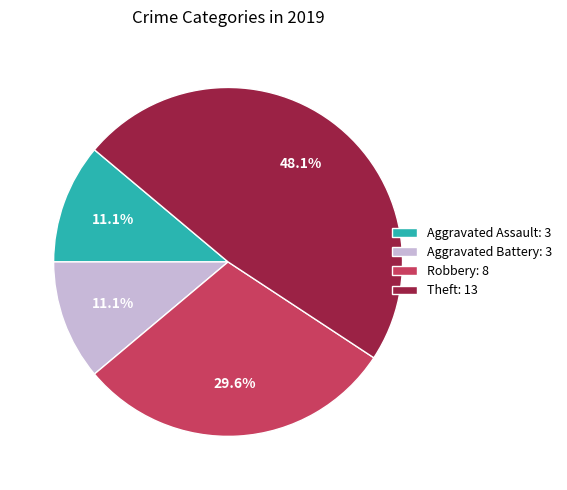

What portion of the pie excludes Aggravated Assault: 3?

88.9%